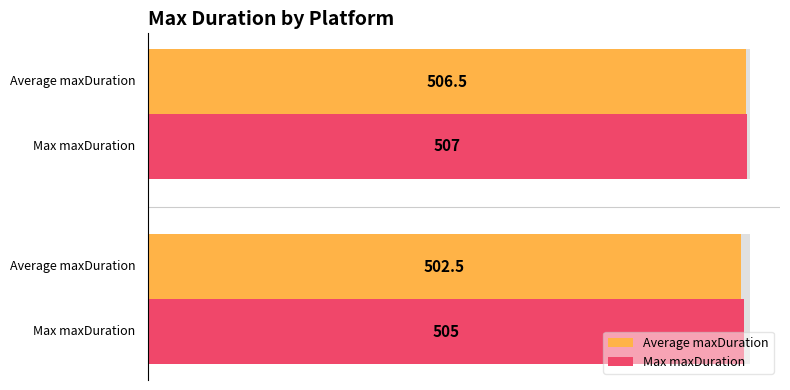

At which category is the sum across all series the highest?

20